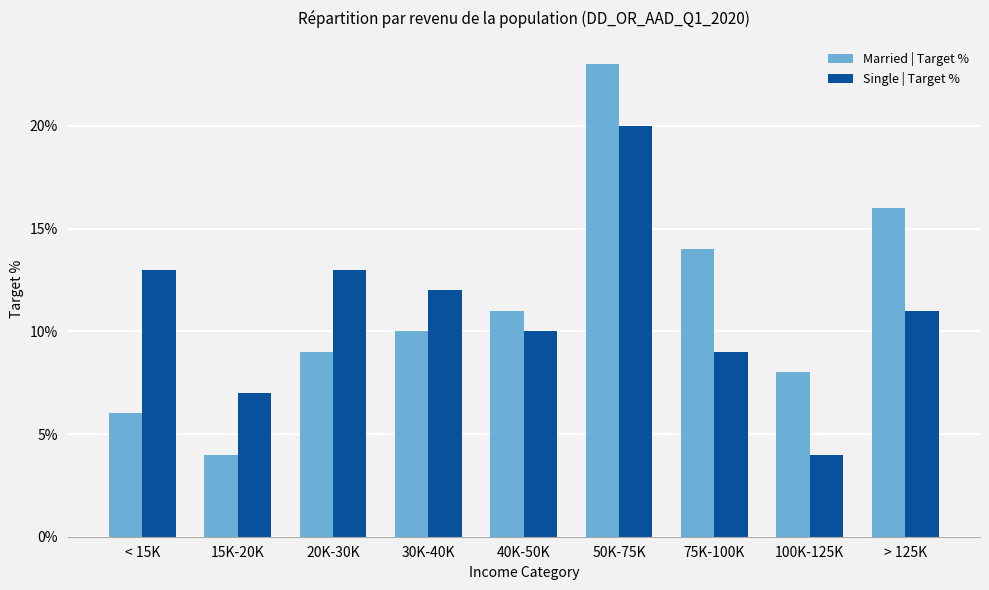

How many Married | Target % values are between 0 and 1?

9